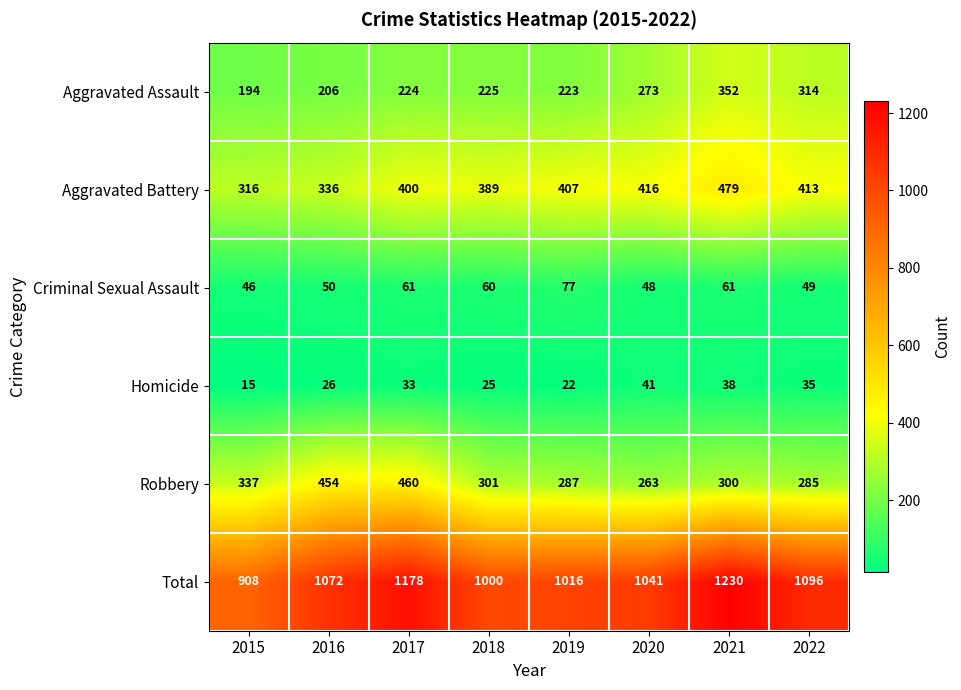

How many data points does each series have?

8